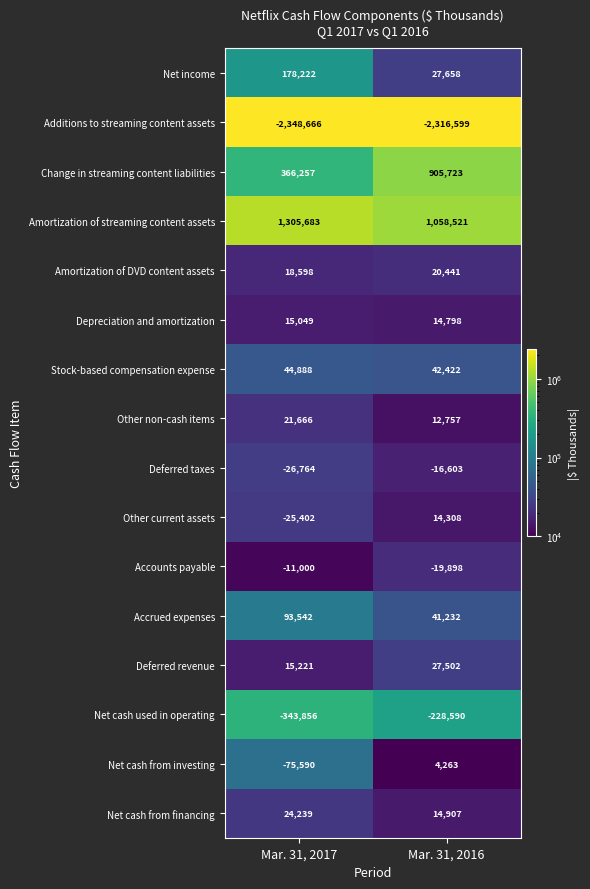

At how many categories does at least one series exceed 1221098?

1